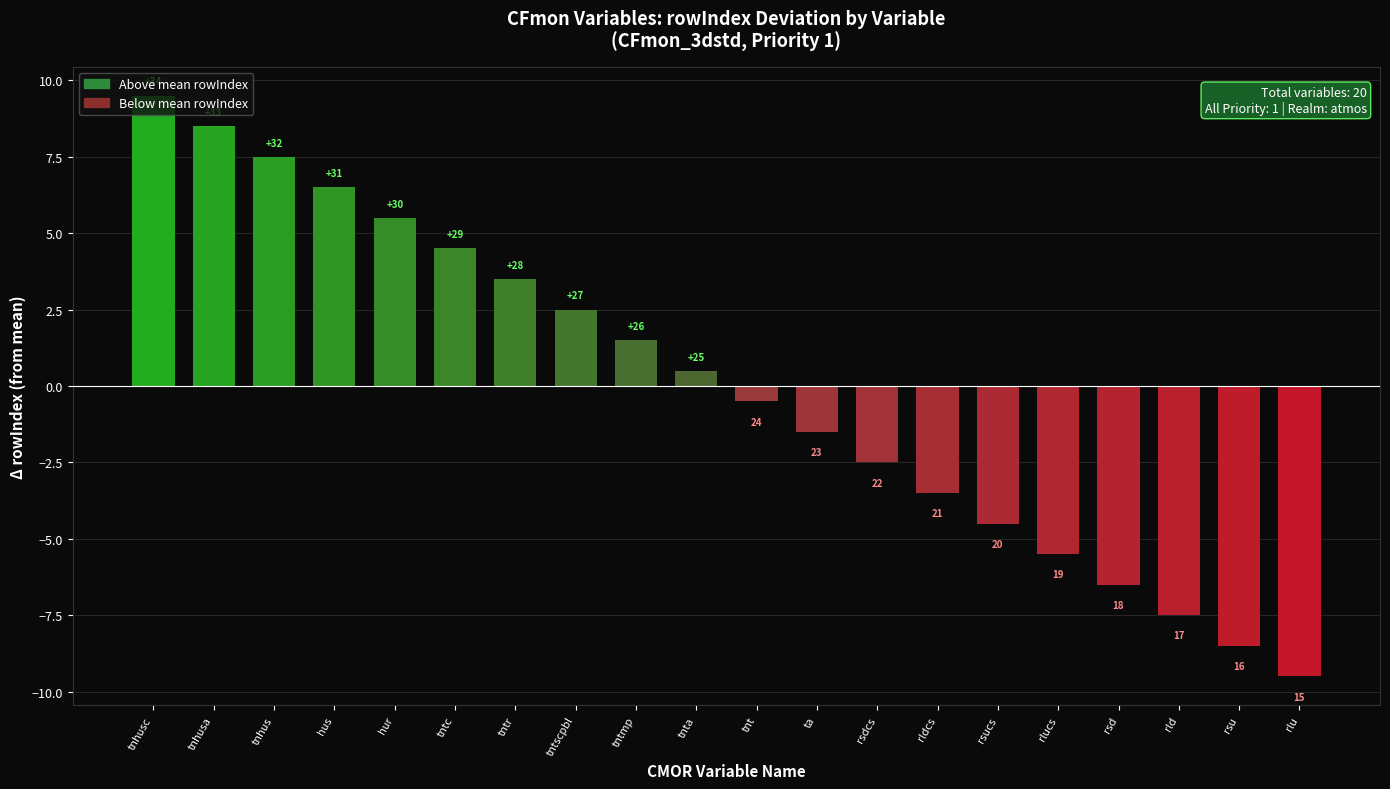

What is the label of the 6th bar from the right?

rsucs